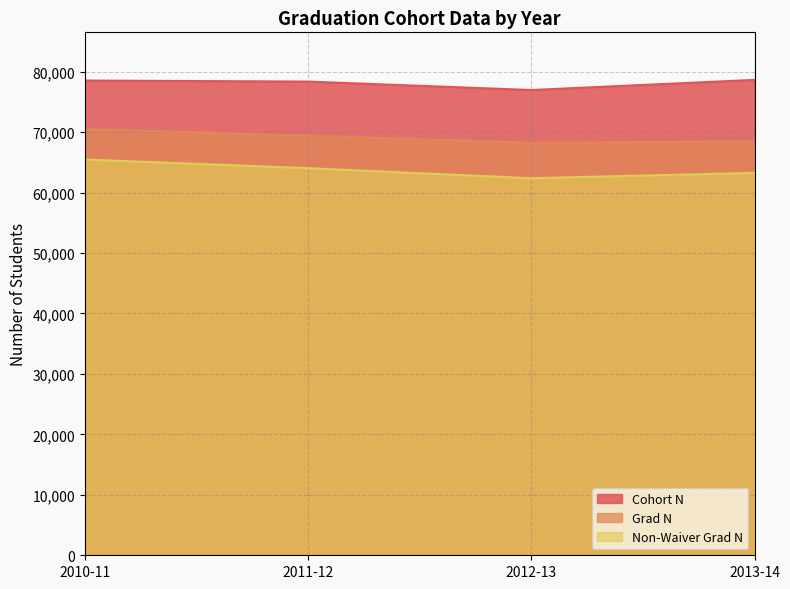

Rank the categories by Non-Waiver Grad N value from lowest to highest.

2012-13, 2013-14, 2011-12, 2010-11